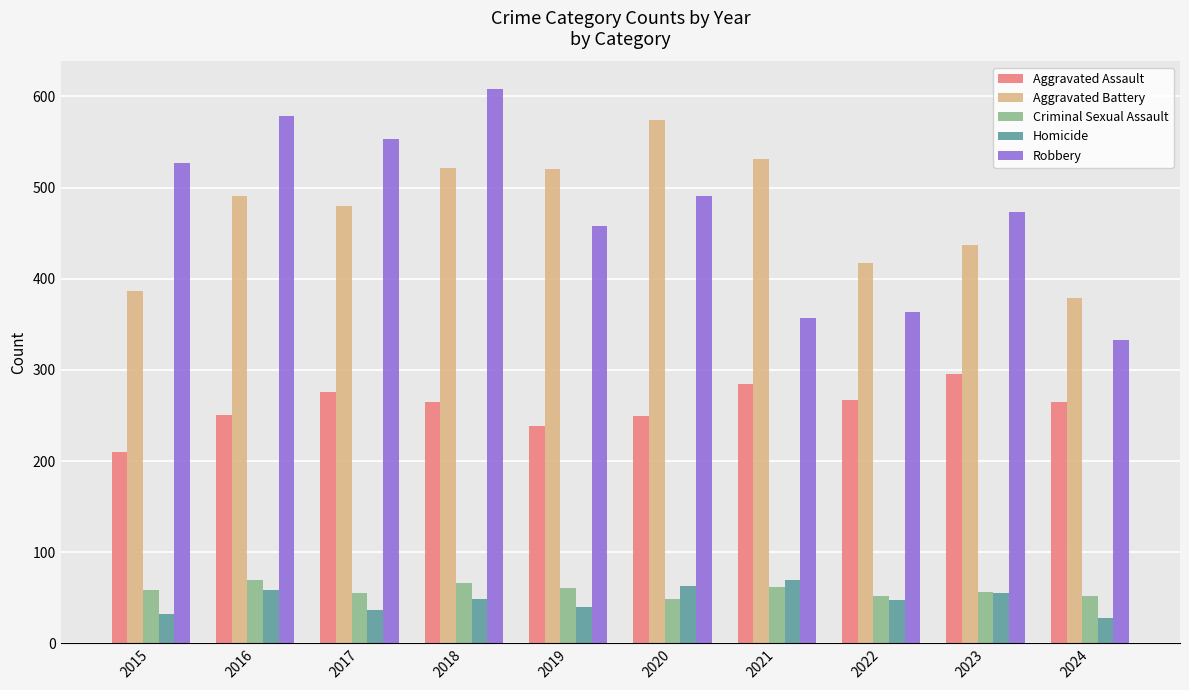

At how many categories does at least one series exceed 364?

10